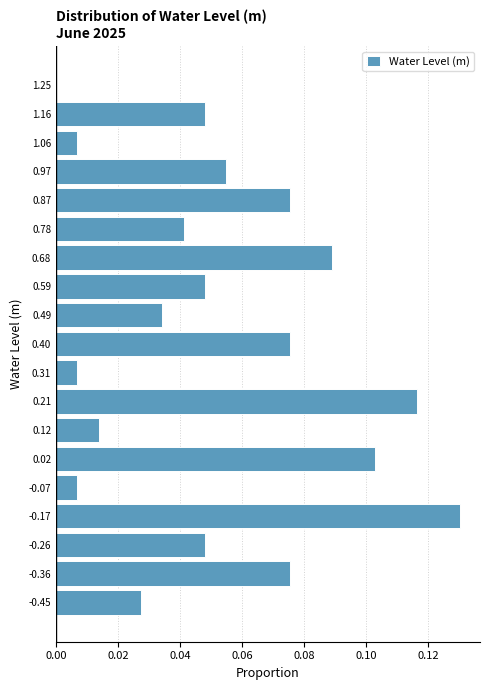

Reading bottom to top, list every bar in this chart as the range it spans on the y-axis followed by its length. Neither the bar edges nor the lengths are printed on the chart, so give them approximately, as read against the axes.

-0.50 to -0.41: 0.028
-0.41 to -0.31: 0.076
-0.31 to -0.22: 0.048
-0.22 to -0.12: 0.130
-0.12 to -0.03: 0.006
-0.03 to 0.07: 0.102
0.07 to 0.16: 0.014
0.16 to 0.26: 0.116
0.26 to 0.35: 0.006
0.35 to 0.45: 0.076
0.45 to 0.54: 0.034
0.54 to 0.64: 0.048
0.64 to 0.73: 0.090
0.73 to 0.83: 0.042
0.83 to 0.92: 0.076
0.92 to 1.02: 0.054
1.02 to 1.11: 0.006
1.11 to 1.21: 0.048
1.21 to 1.30: 0